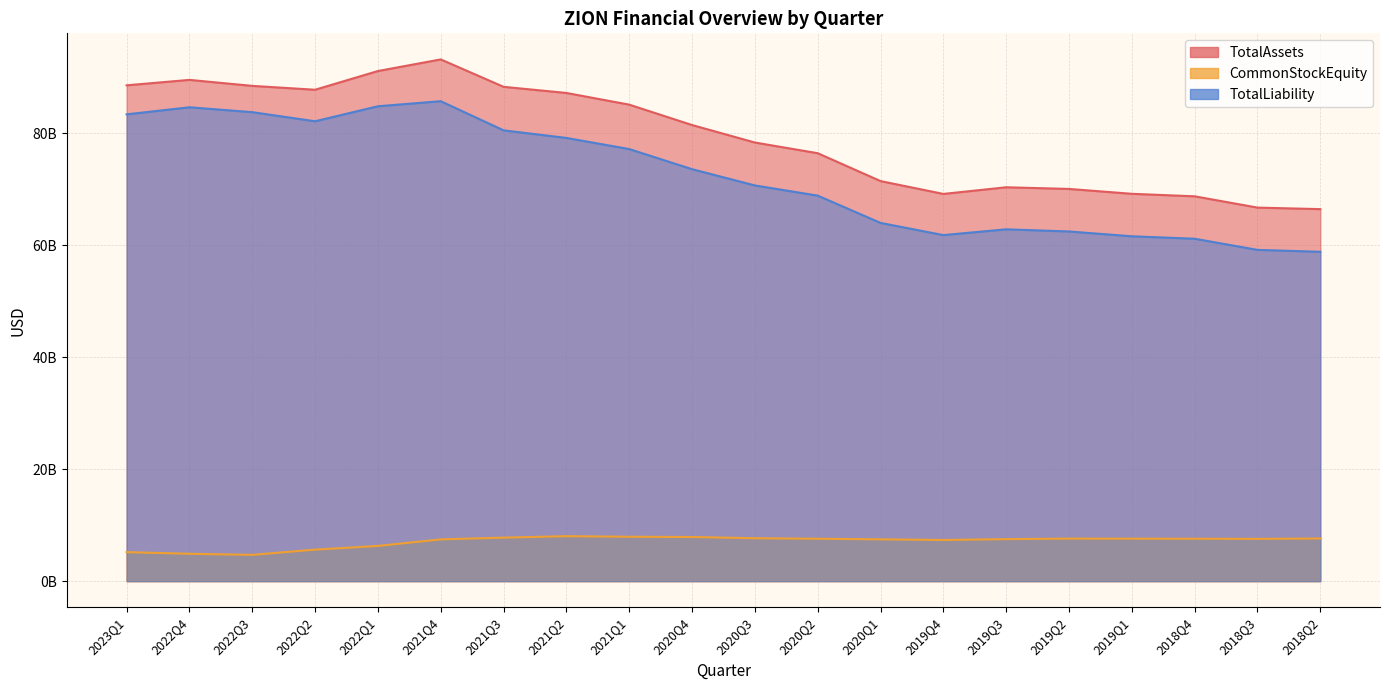

What is the label of the 16th point from the left?

2019Q2